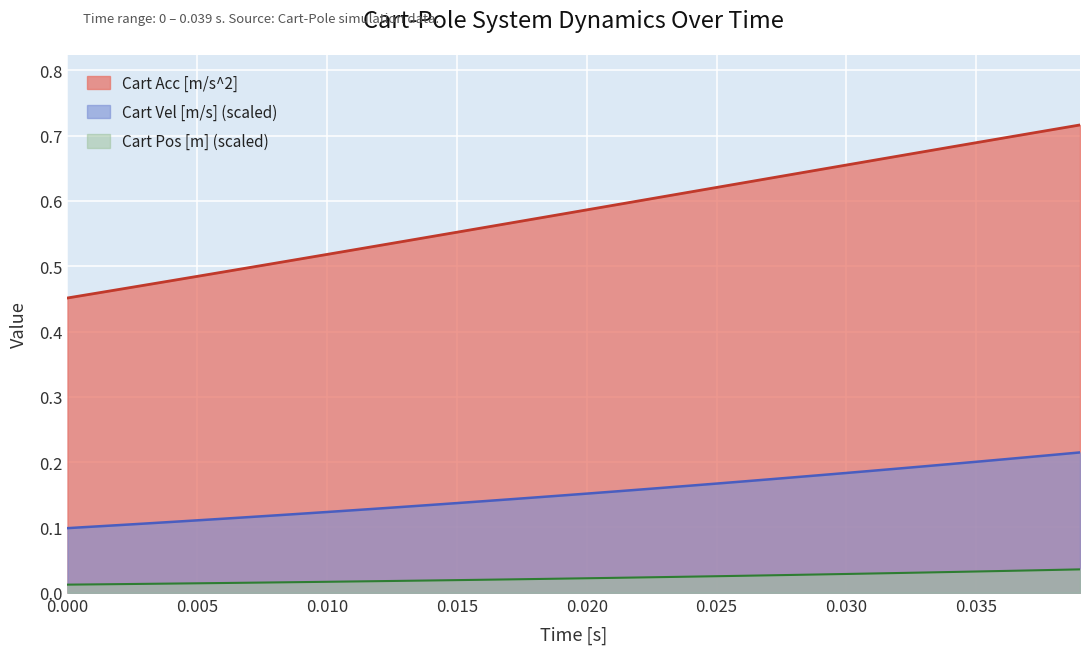

List the series in order of their peak value, highest first.

Cart Acc [m/s^2], Cart Vel [m/s] (scaled), Cart Pos [m] (scaled)